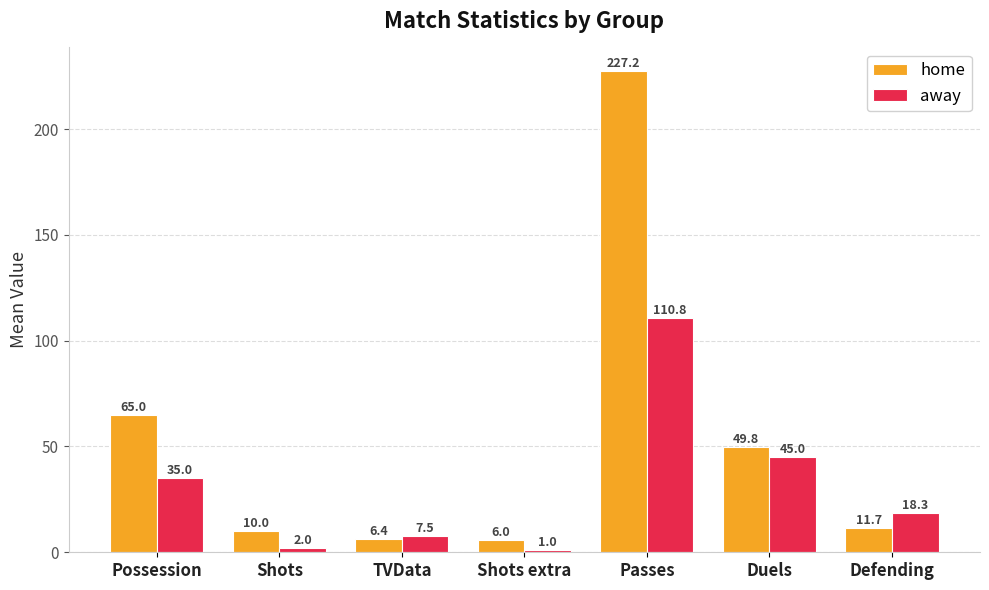

What is the difference between the highest and lowest values at Defending?

6.7